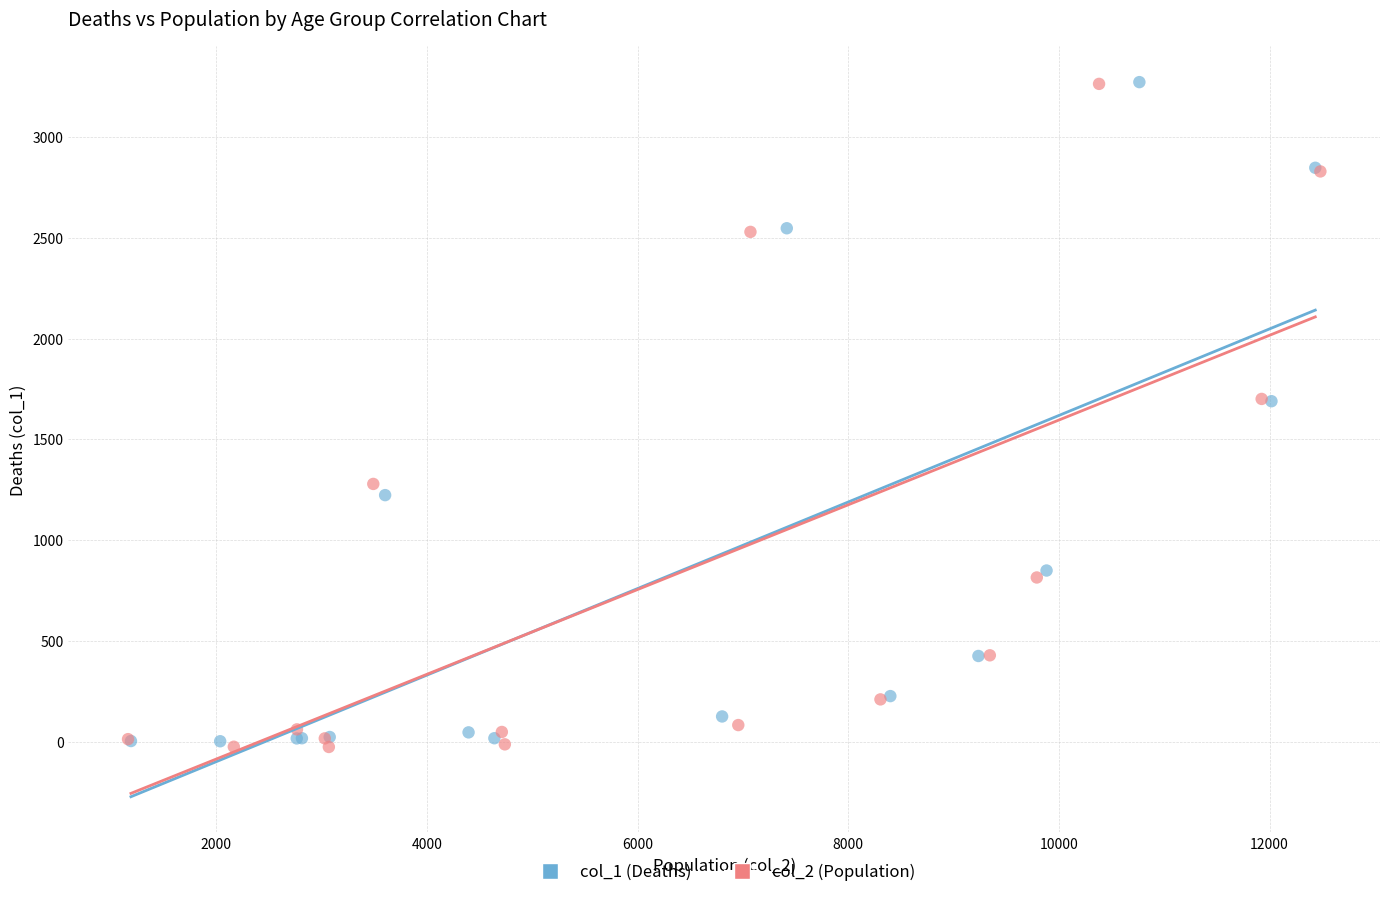

What are all the series names shown in the legend?

col_1 (Deaths), col_2 (Population)